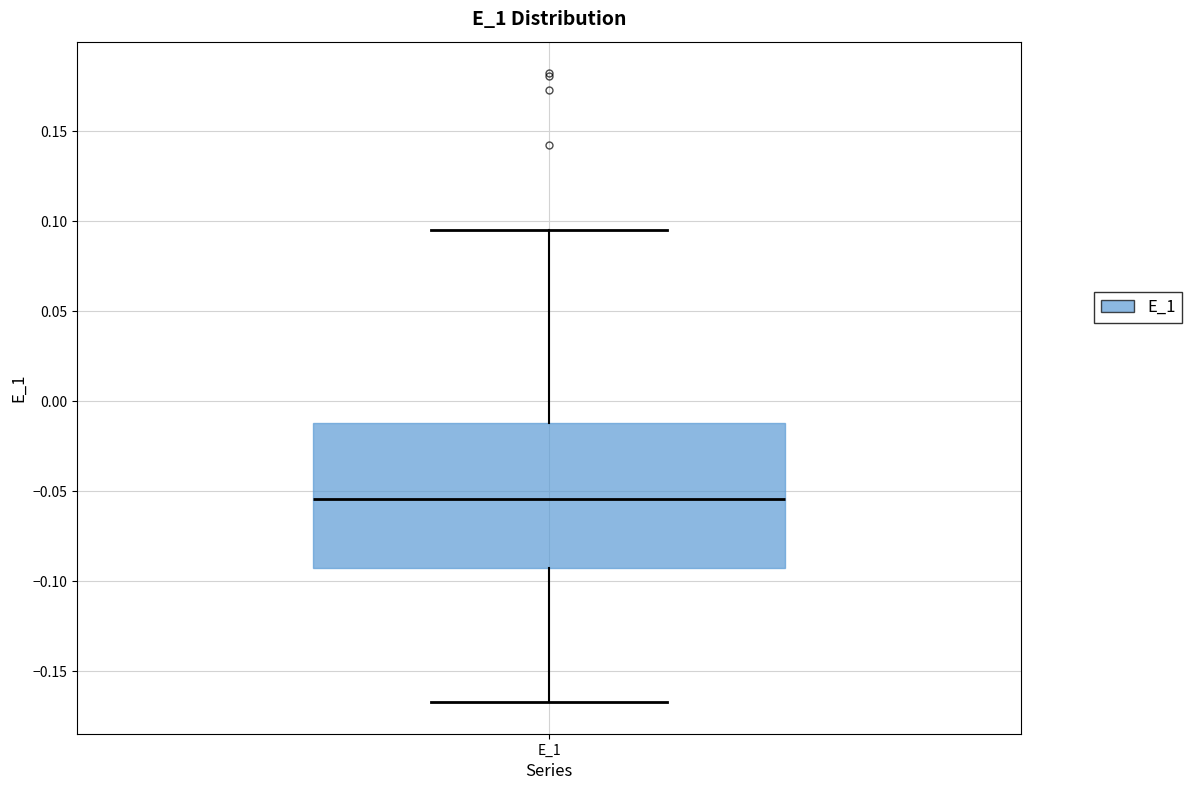

Read this box plot against the y-axis: the position of the median line, the range covered by the box, and the ends of both whiskers. The values are not printed on the chart, so give them approximately, as read against the axis.

median -0.055, box -0.095 to -0.010, whiskers -0.165 to 0.095